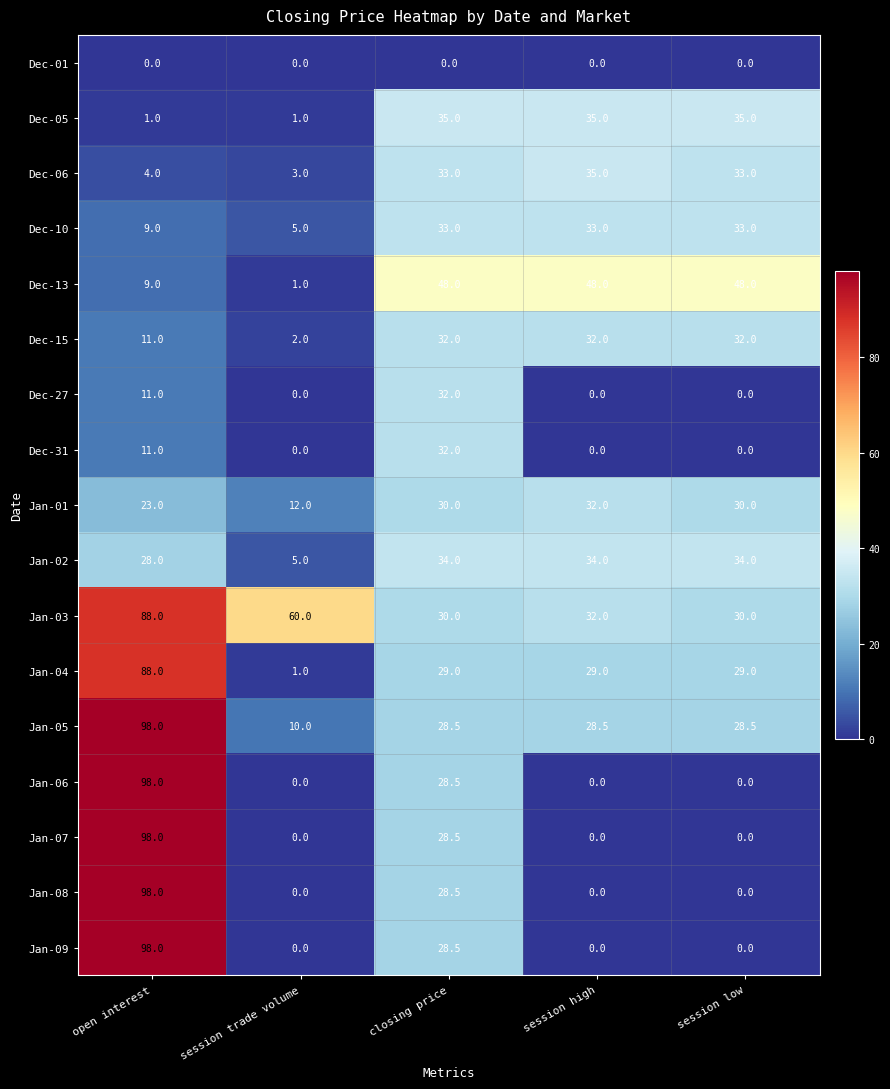

Between session trade volume and closing price, which series saw the biggest shift?

Dec-13